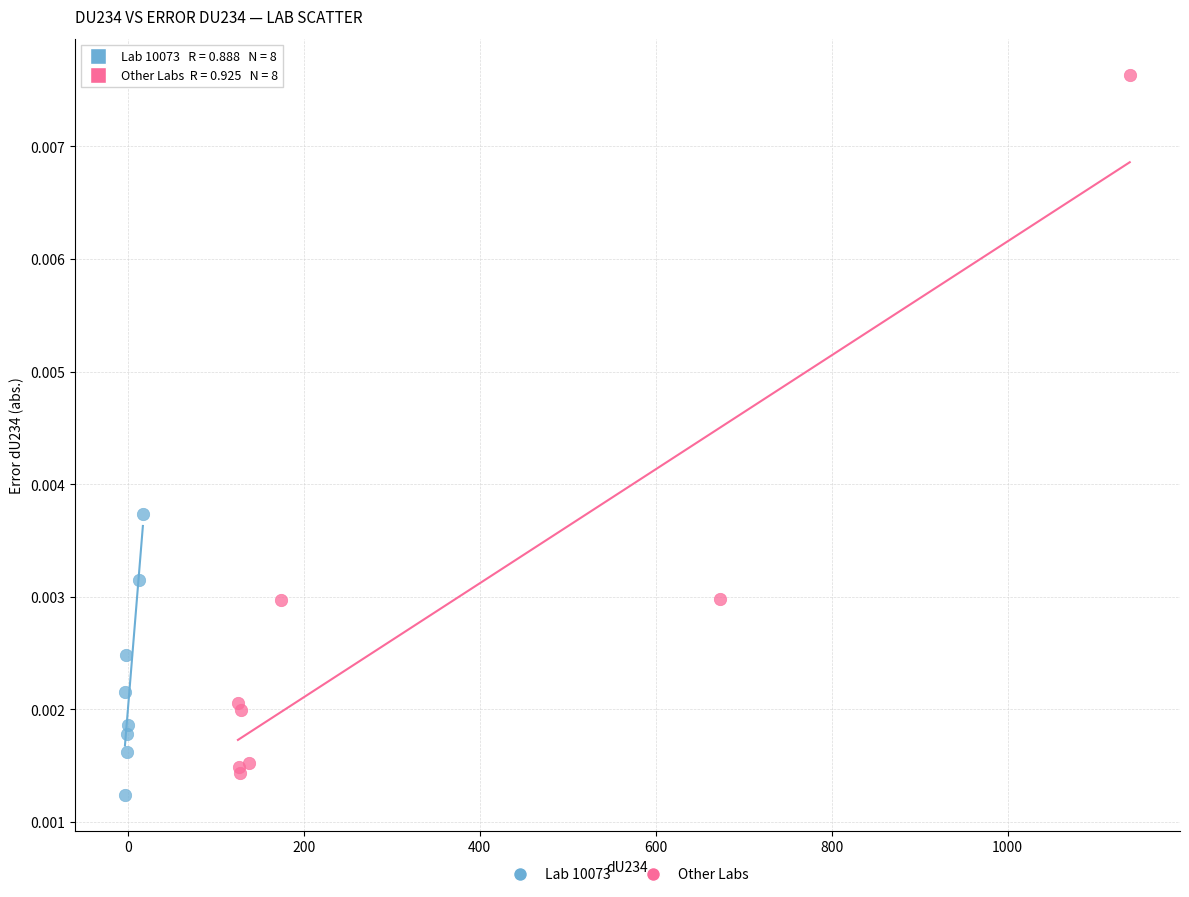

Which series has the largest Y range (max minus min)?

Other Labs